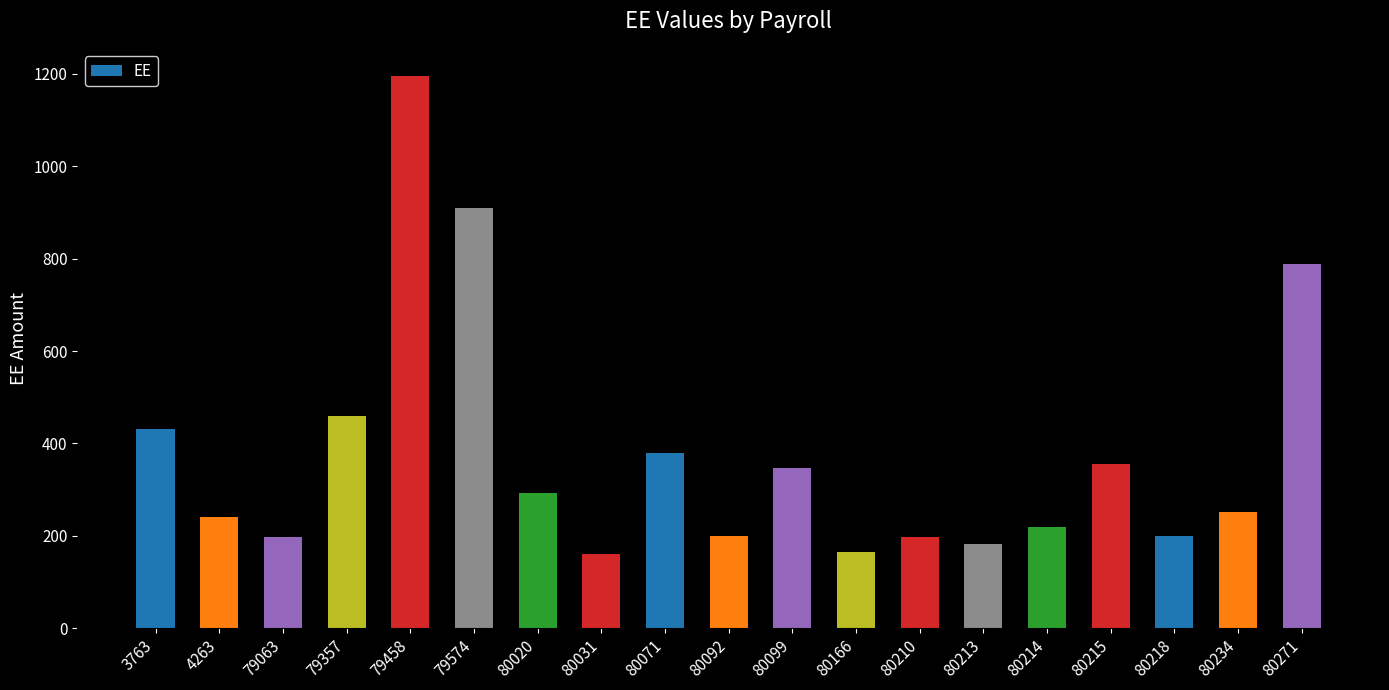

Between 80234 and 79357, which is larger?

79357